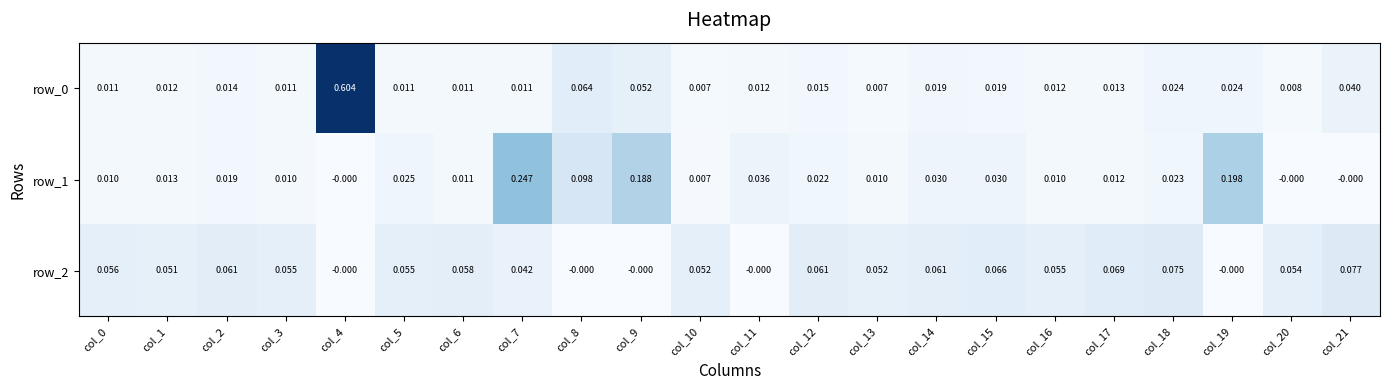

Is the value of row_1 at col_21 greater than the value of row_2 at col_2?

No